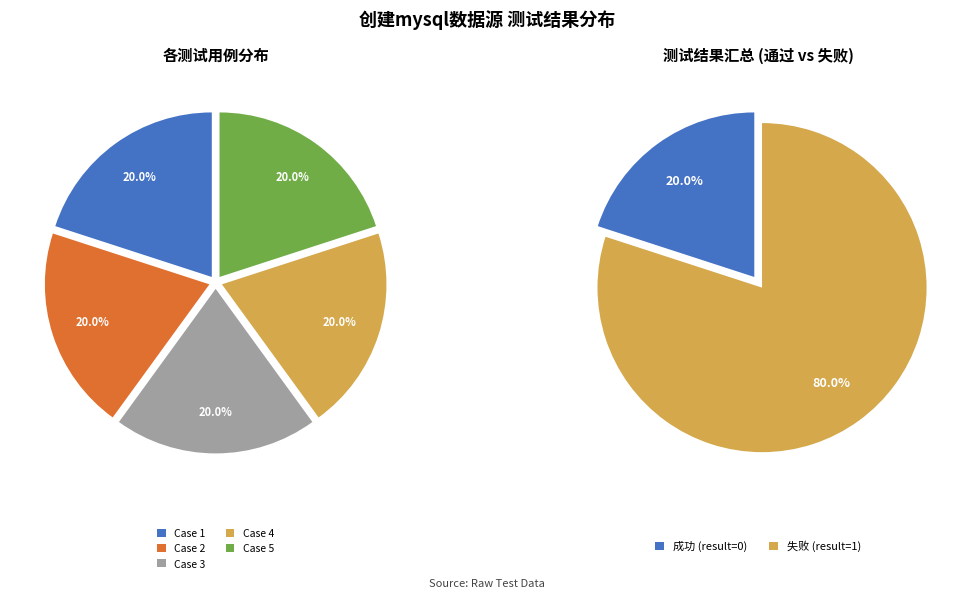

Is 5_使用以数字开头创建mysql数据源，创建失败 the majority of the pie?

No